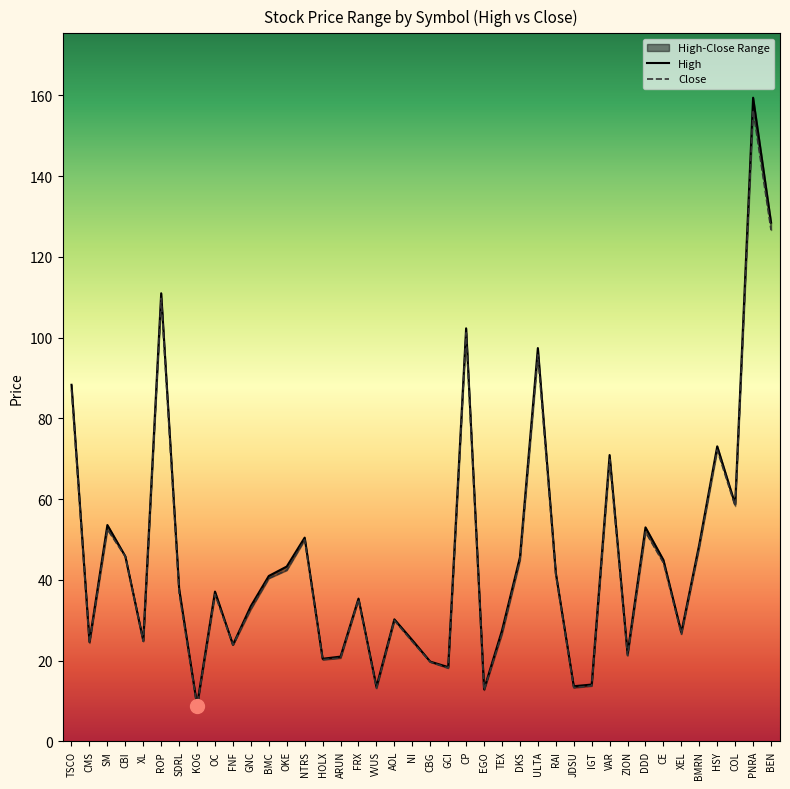

The value of Close at SM is 86.1. True or false?

False